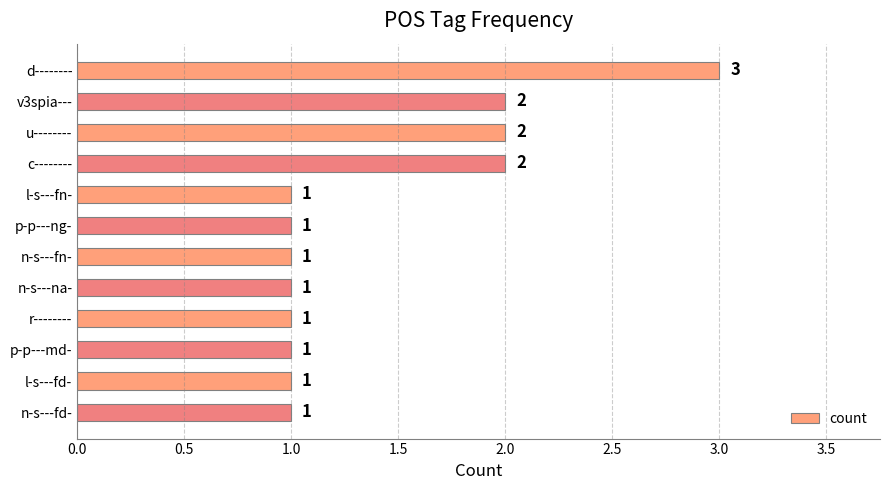

What is the minimum value shown in the chart?

1